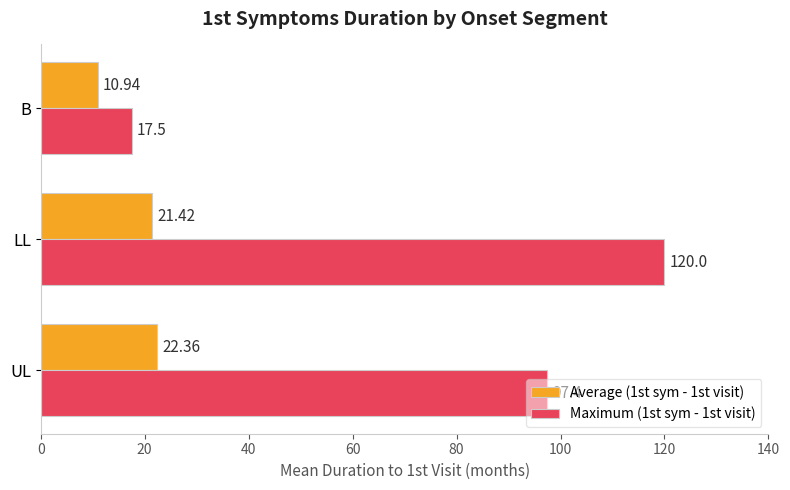

Rank the series by their average value, from highest to lowest.

Maximum (1st sym - 1st visit), Average (1st sym - 1st visit)